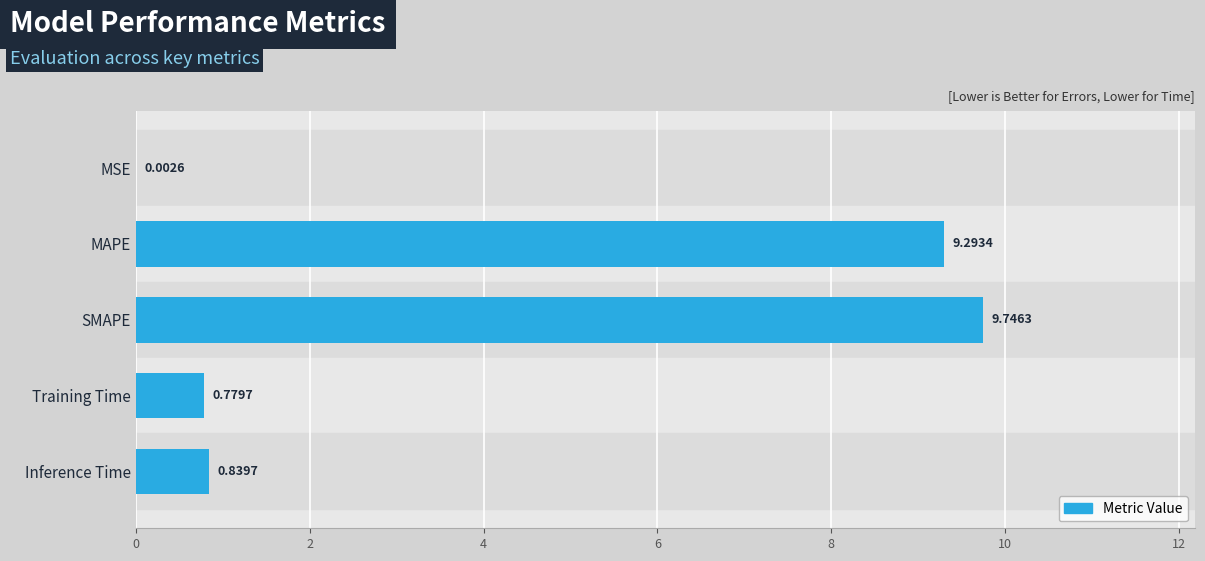

Which category has the highest value across all series?

SMAPE